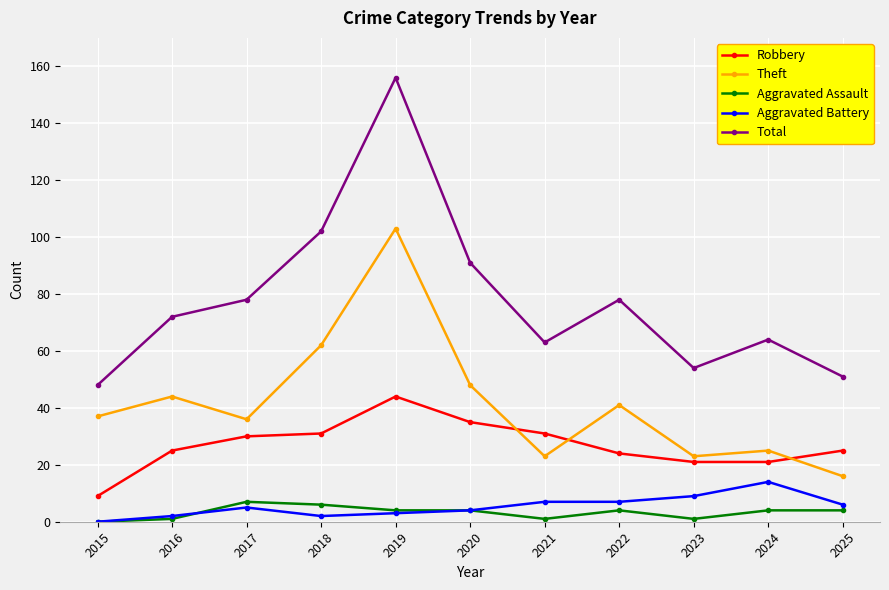

At 2025, list the series in order from largest to smallest.

Total, Robbery, Theft, Aggravated Battery, Aggravated Assault